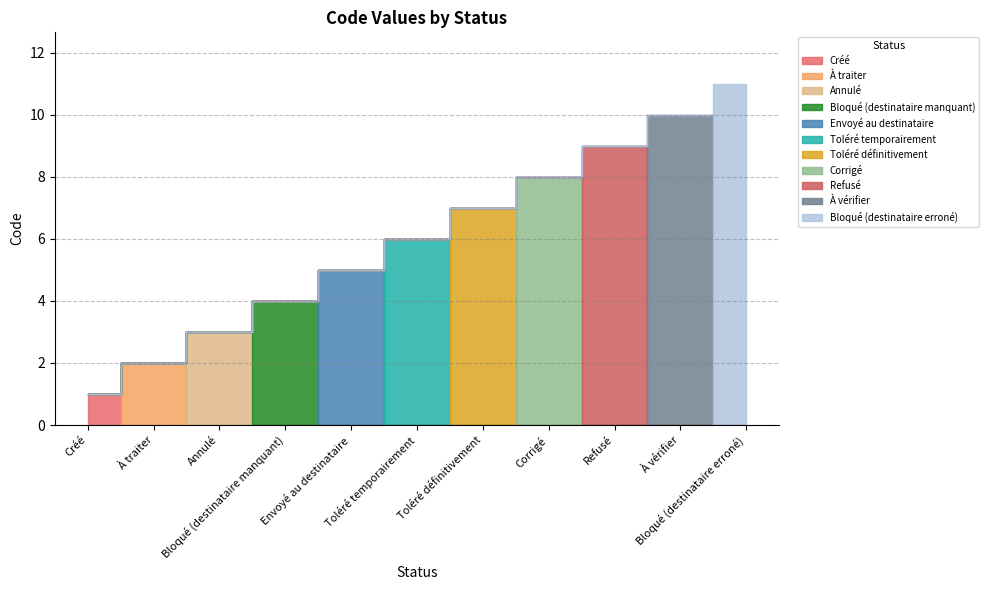

List the labels in order of value, smallest first.

Créé, À traiter, Annulé, Bloqué (destinataire manquant), Envoyé au destinataire, Toléré temporairement, Toléré définitivement, Corrigé, Refusé, À vérifier, Bloqué (destinataire erroné)